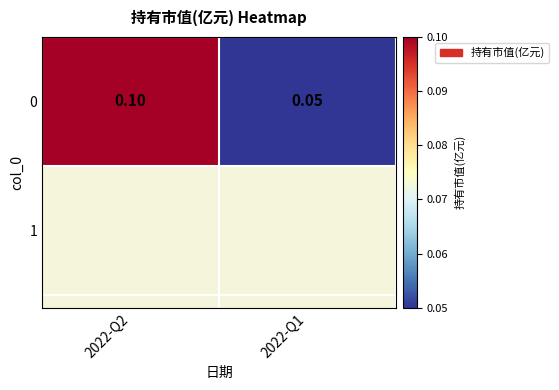

Count the number of categories in the chart.

2